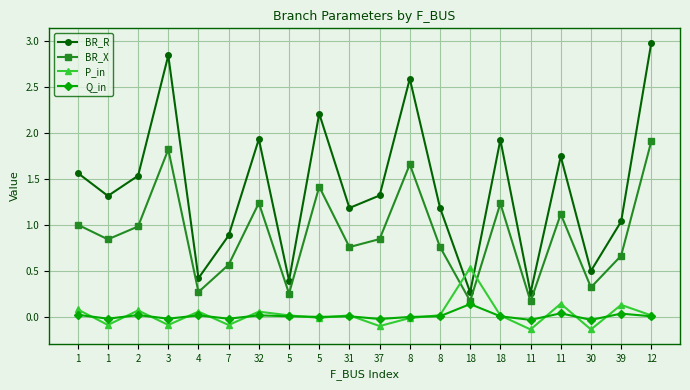

What are all the series names shown in the legend?

BR_R, BR_X, P_in, Q_in